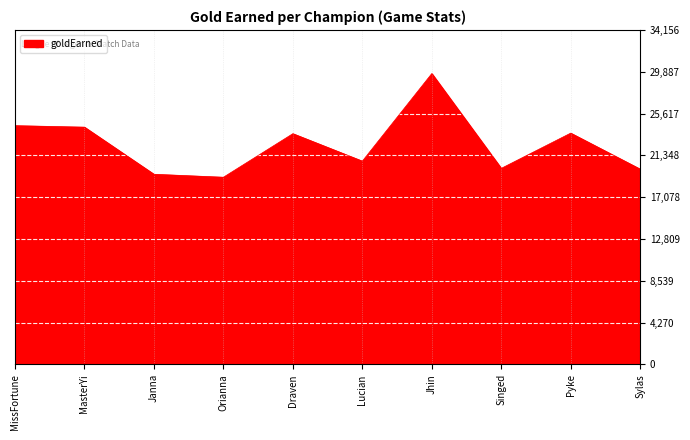

Which label corresponds to the smallest value in the chart?

Orianna